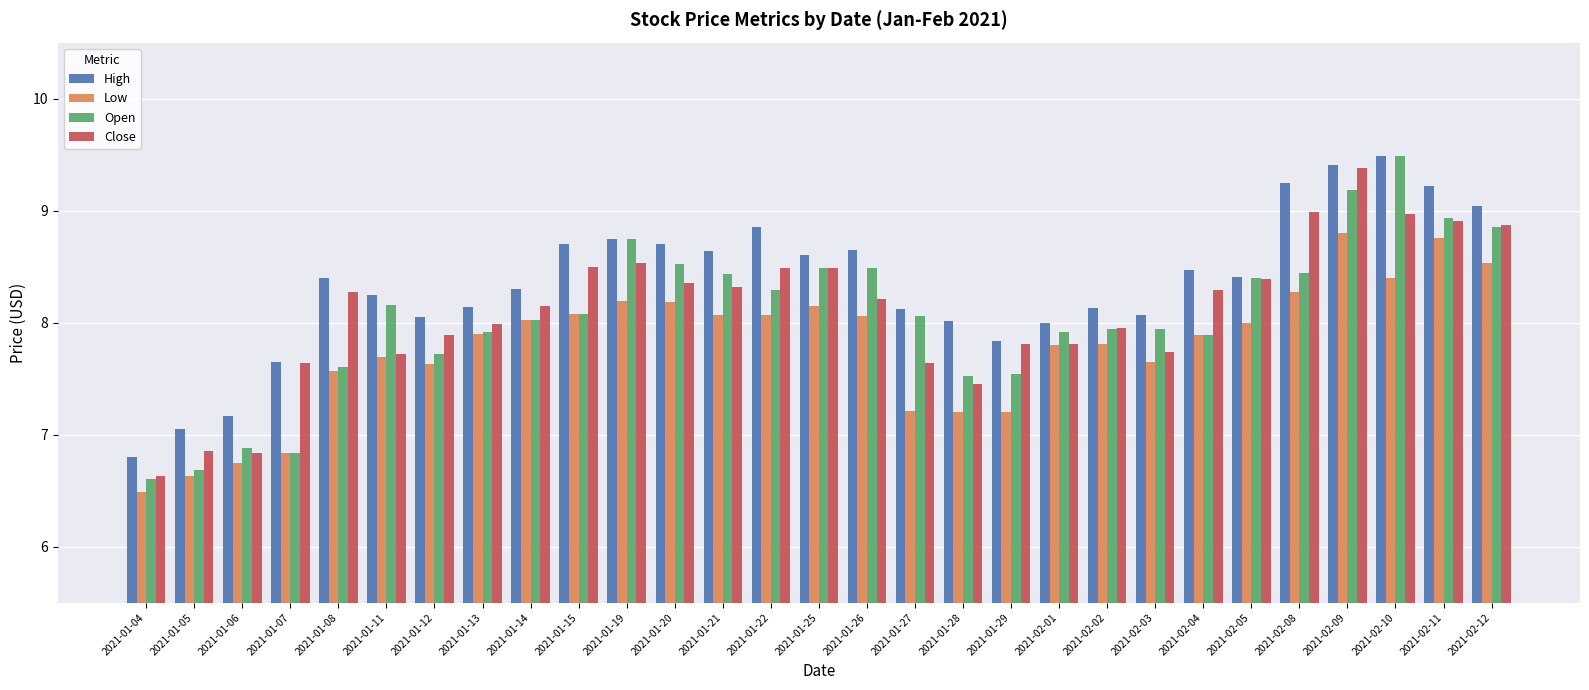

Is it true that High equals 13.0 at 2021-01-19?

False